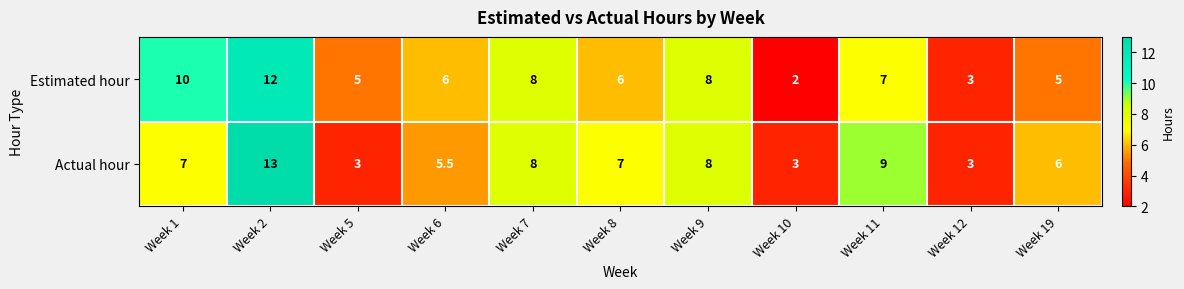

Which category has the highest value across all series?

Week 2